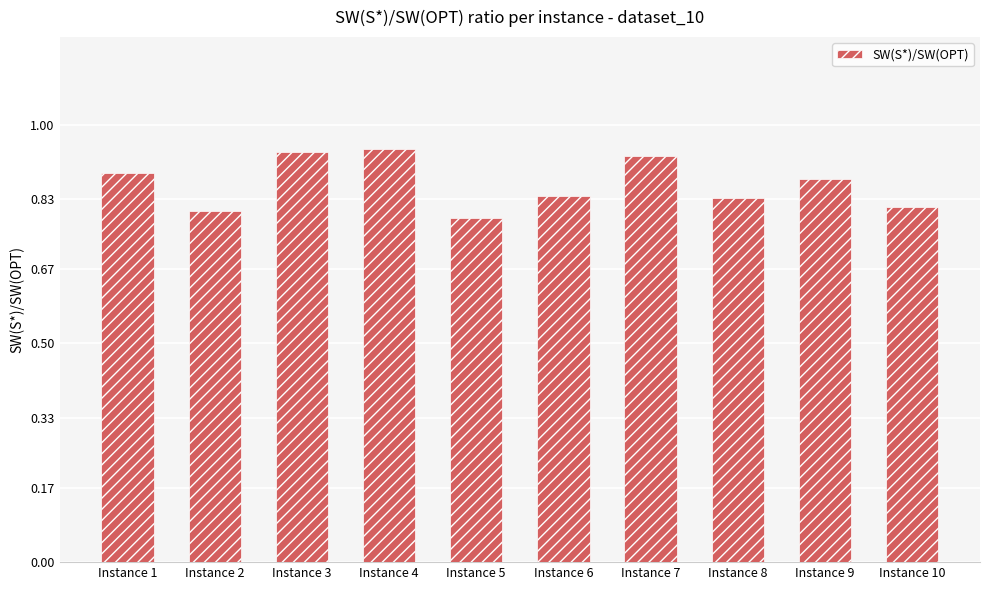

Between Instance 7 and Instance 5, which is larger?

Instance 7